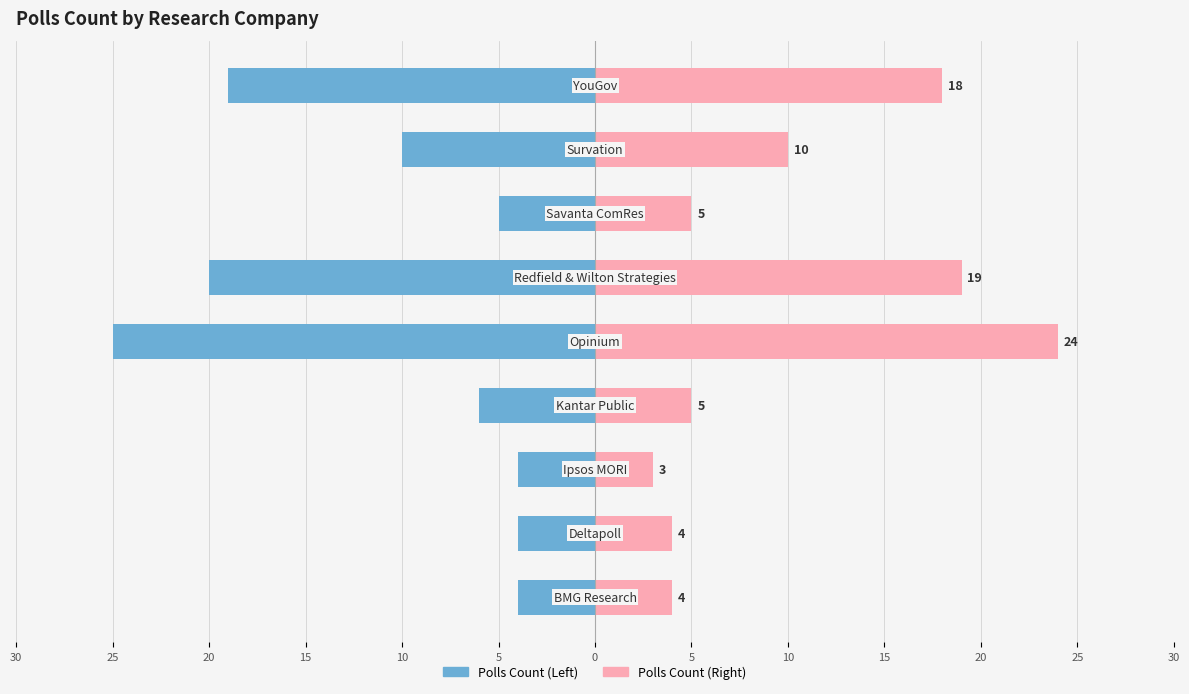

Reading left to right, what are all the values shown in this chart?

polls_count: 30=-4	25=-4	20=-4	15=-6	10=-25	5=-20	0=-5	5=-10	10=-19
polls_count_alt: 30=4	25=4	20=3	15=5	10=24	5=19	0=5	5=10	10=18